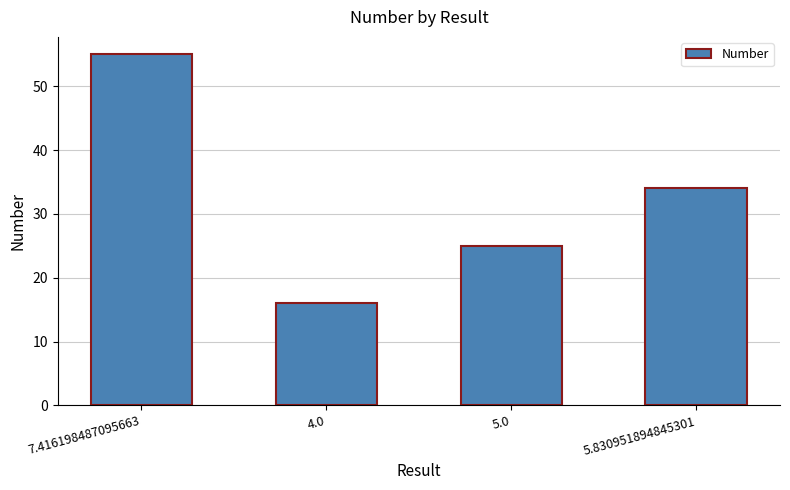

What is the change in value from 7.416198487095663 to 4.0?

-39